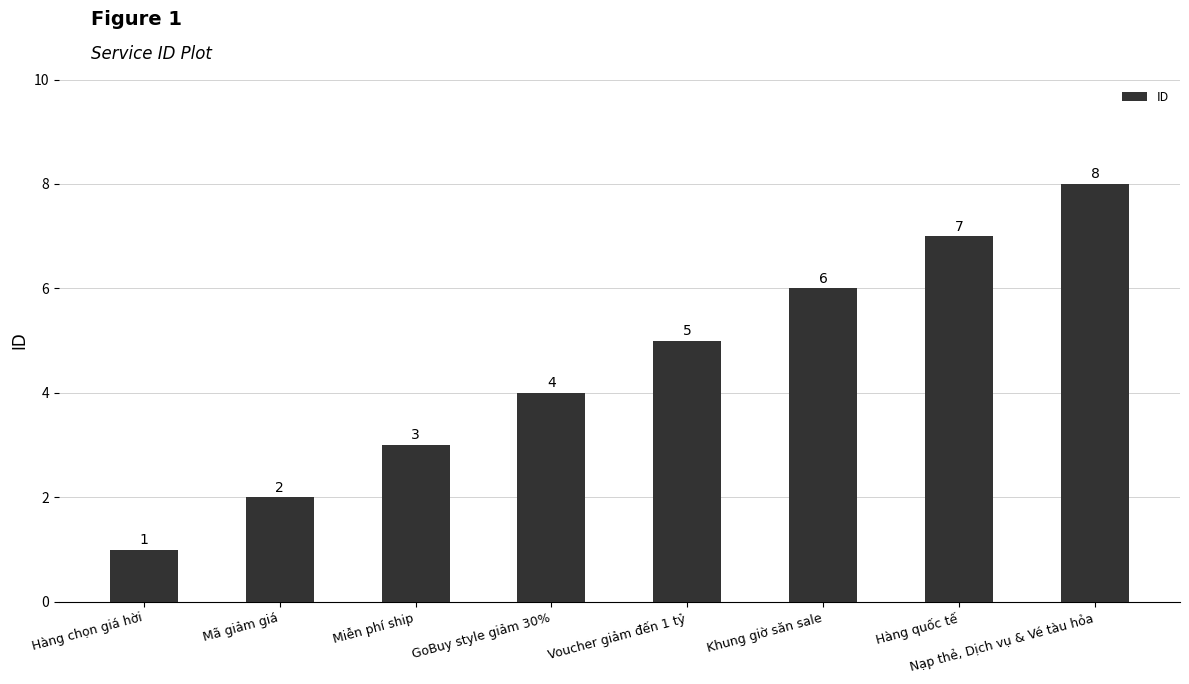

True or false: the data shows 2 at Mã giảm giá.

True